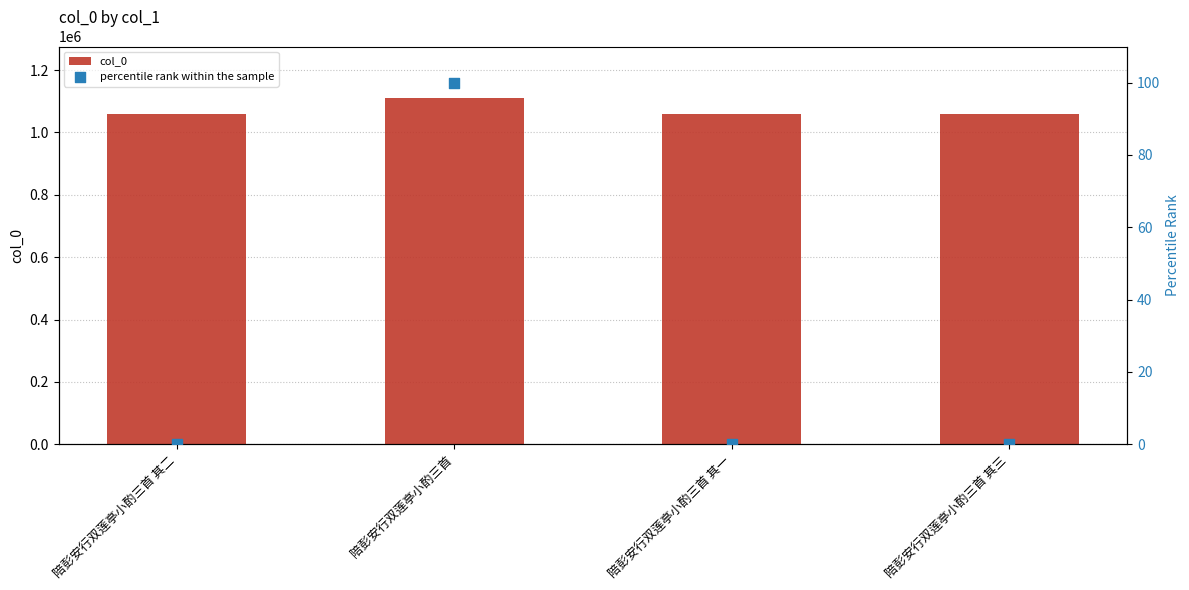

What are all the series names shown in the legend?

col_0, percentile rank within the sample